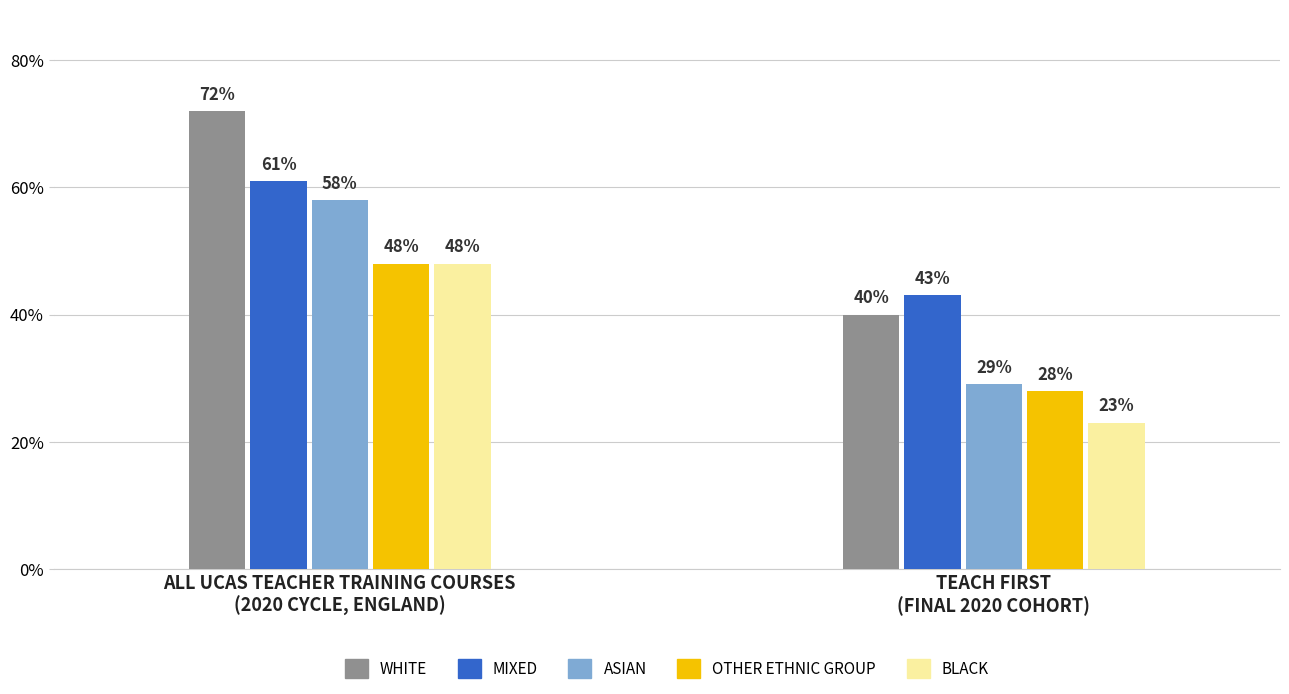

Which category has the lowest value in the WHITE series?

TEACH FIRST
(FINAL 2020 COHORT)